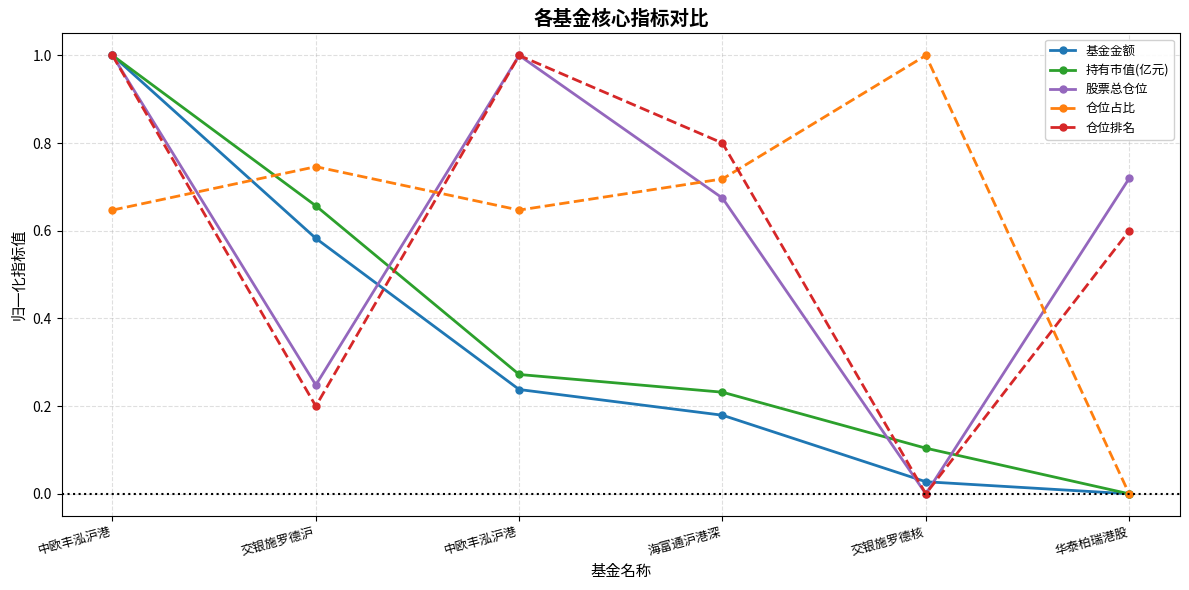

What is the average value of the 持有市值(亿元) series?

0.4